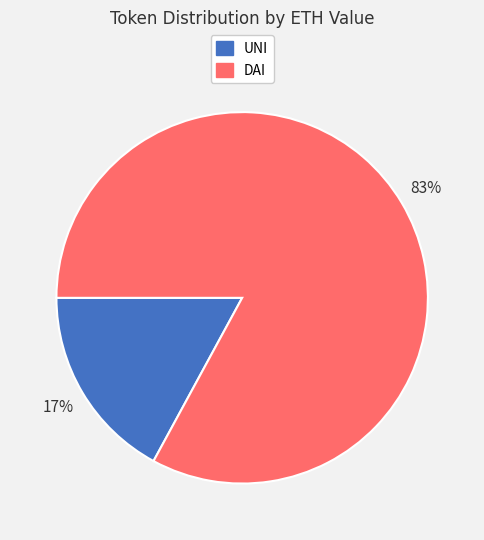

Which has a higher value, UNI or DAI?

DAI